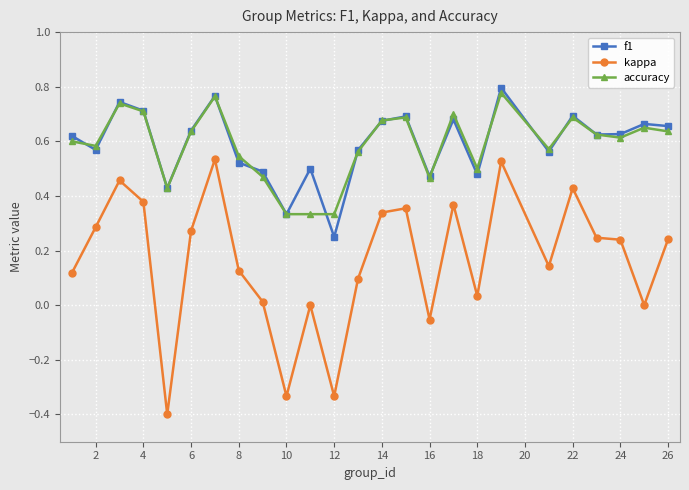

Which series has the largest range (max minus min)?

kappa